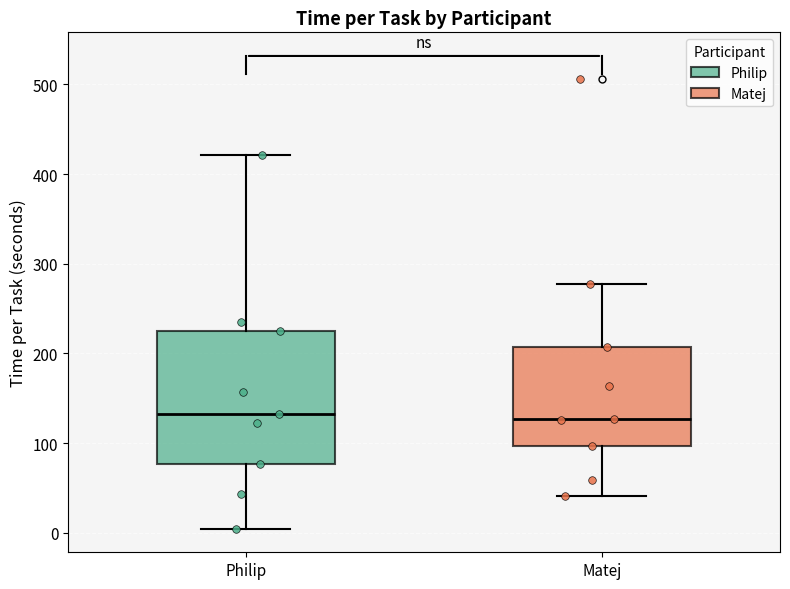

Reading left to right, read every box against the y-axis: the position of its median line, the range the box covers, and the ends of its whiskers. The values are not printed on the chart, so give them approximately, as read against the axis.

Philip: median 130, box 80 to 220, whiskers 0 to 420
Matej: median 130, box 100 to 210, whiskers 40 to 280